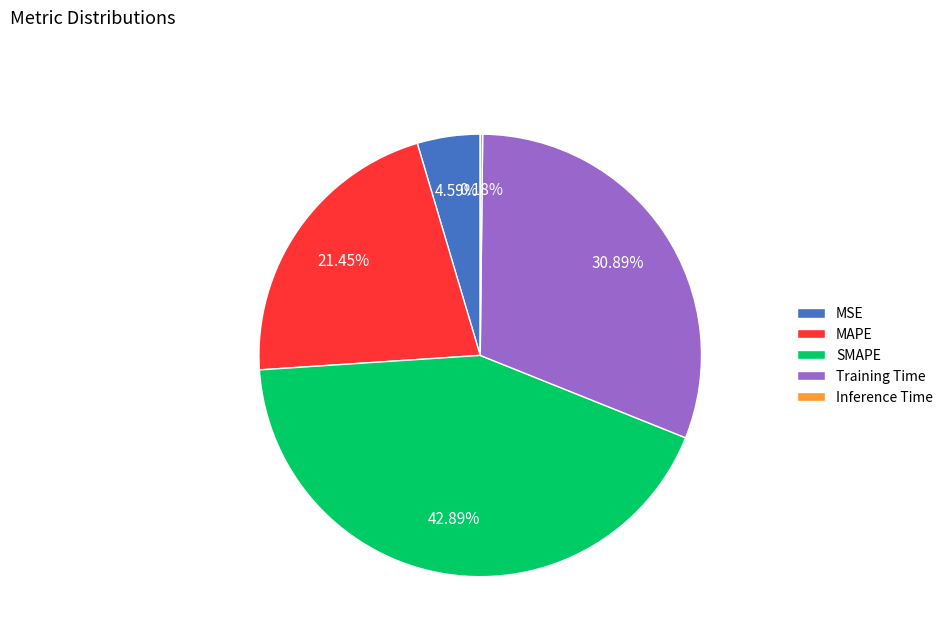

Between MSE and SMAPE, which is larger?

SMAPE